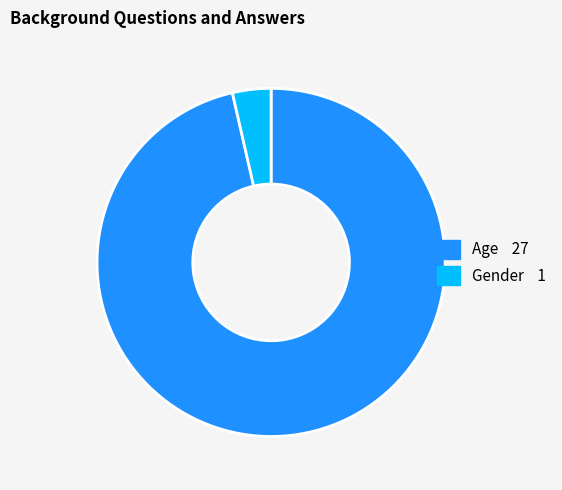

The Gender slice represents 4% of the pie. True or false?

True